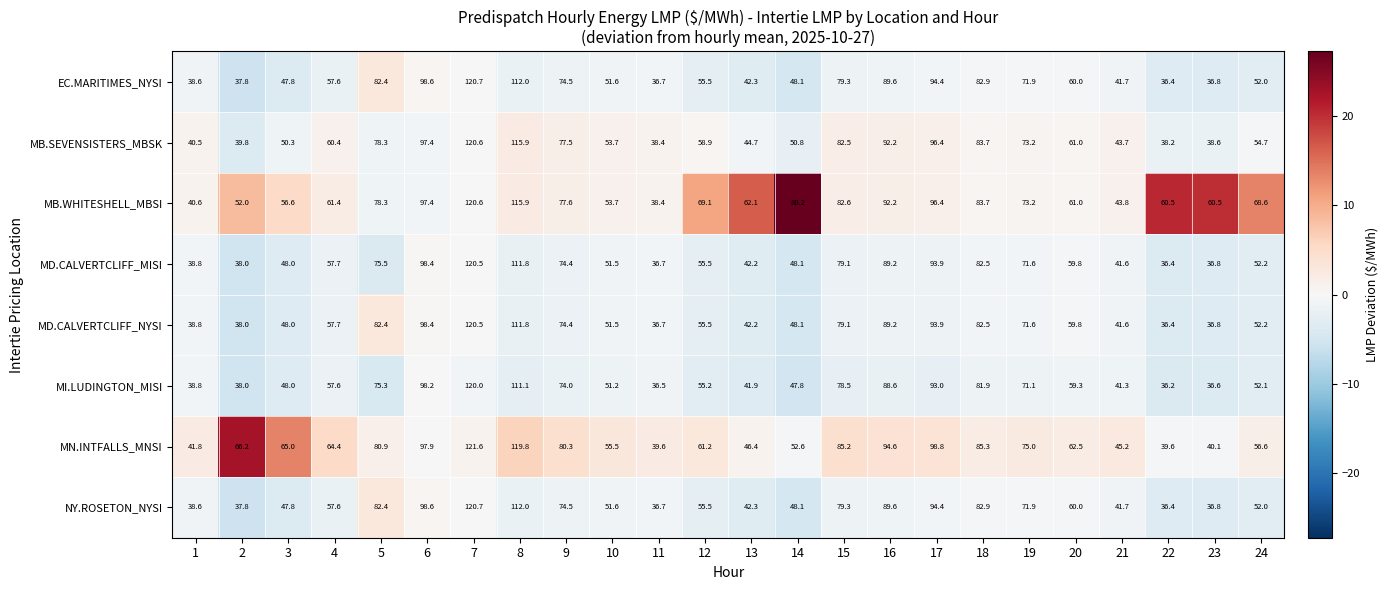

List the labels in order of MI.LUDINGTON_MISI value, smallest first.

22, 11, 23, 2, 1, 21, 13, 14, 3, 10, 24, 12, 4, 20, 19, 9, 5, 15, 18, 16, 17, 6, 8, 7